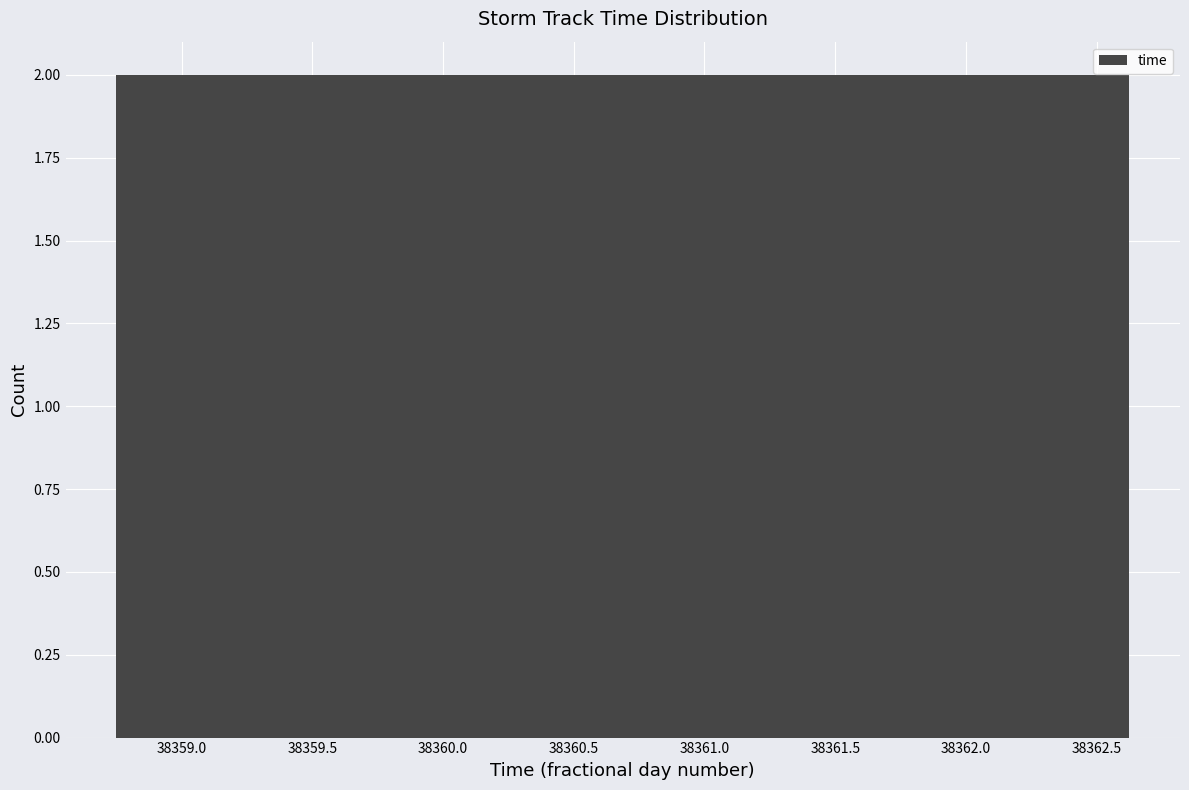

Reading left to right, transcribe this chart: for each bar, give the range it covers on the x-axis and its height. Neither the bar edges nor the heights are printed on the chart, so give them approximately, as read against the axes.

38358.75 to 38359.00: 2
38359.00 to 38359.25: 2
38359.25 to 38359.50: 2
38359.50 to 38359.70: 2
38359.70 to 38359.95: 2
38359.95 to 38360.20: 2
38360.20 to 38360.45: 2
38360.45 to 38360.70: 2
38360.70 to 38360.95: 2
38360.95 to 38361.15: 2
38361.15 to 38361.40: 2
38361.40 to 38361.65: 2
38361.65 to 38361.90: 2
38361.90 to 38362.15: 2
38362.15 to 38362.40: 2
38362.40 to 38362.65: 2